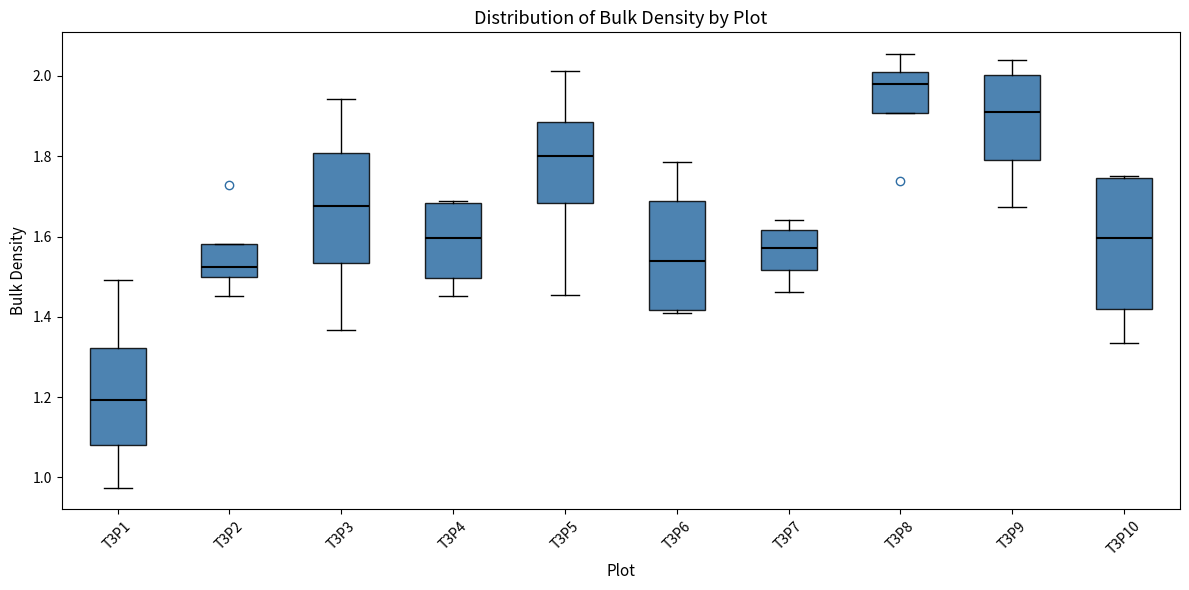

Reading left to right, read every box against the y-axis: the position of its median line, the range the box covers, and the ends of its whiskers. The values are not printed on the chart, so give them approximately, as read against the axis.

T3P1: median 1.20, box 1.08 to 1.32, whiskers 0.98 to 1.50
T3P2: median 1.52, box 1.50 to 1.58, whiskers 1.46 to 1.58
T3P3: median 1.68, box 1.54 to 1.80, whiskers 1.36 to 1.94
T3P4: median 1.60, box 1.50 to 1.68, whiskers 1.46 to 1.68
T3P5: median 1.80, box 1.68 to 1.88, whiskers 1.46 to 2.02
T3P6: median 1.54, box 1.42 to 1.68, whiskers 1.40 to 1.78
T3P7: median 1.58, box 1.52 to 1.62, whiskers 1.46 to 1.64
T3P8: median 1.98, box 1.90 to 2.02, whiskers 1.90 to 2.06
T3P9: median 1.90, box 1.80 to 2.00, whiskers 1.68 to 2.04
T3P10: median 1.60, box 1.42 to 1.74, whiskers 1.34 to 1.76